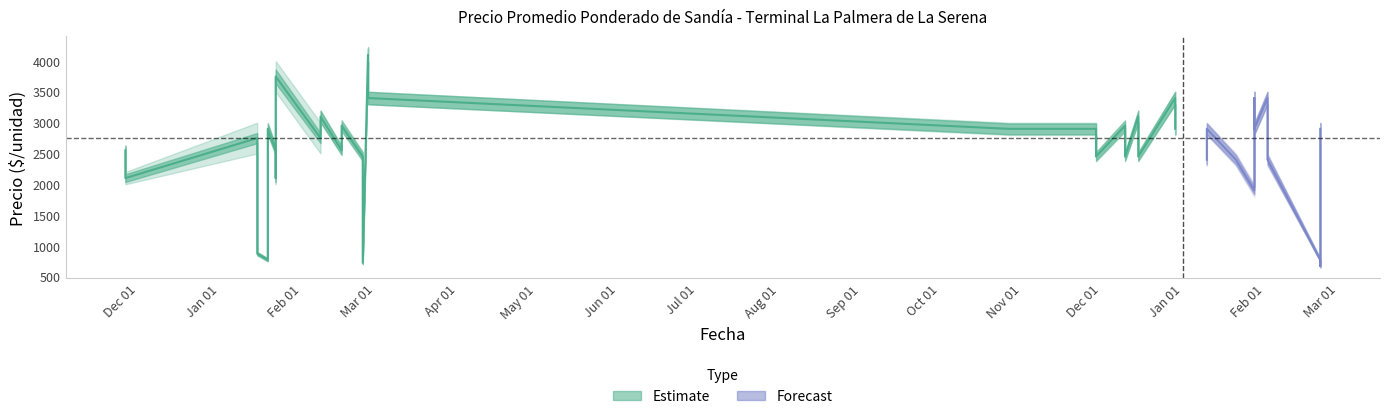

True or false: Precio maximo and Precio minimo intersect in this chart.

False